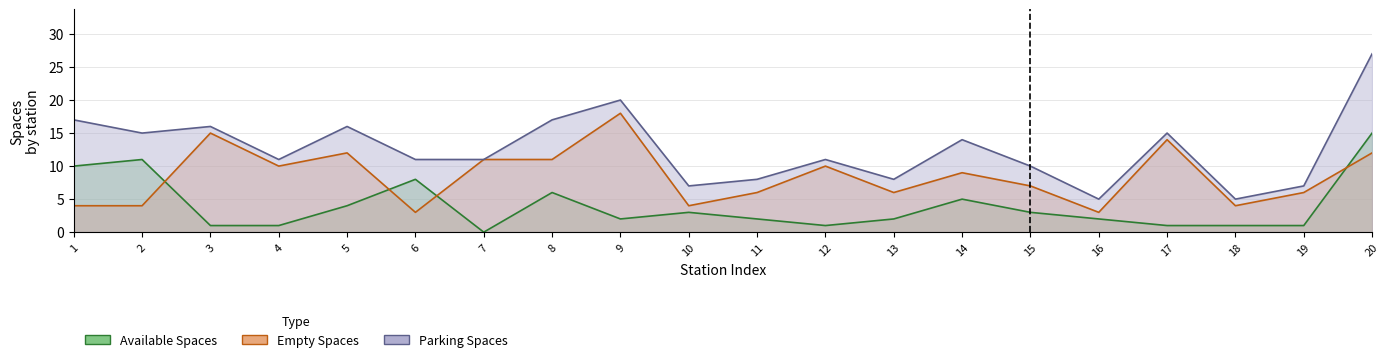

Does the chart have visible grid lines?

Yes